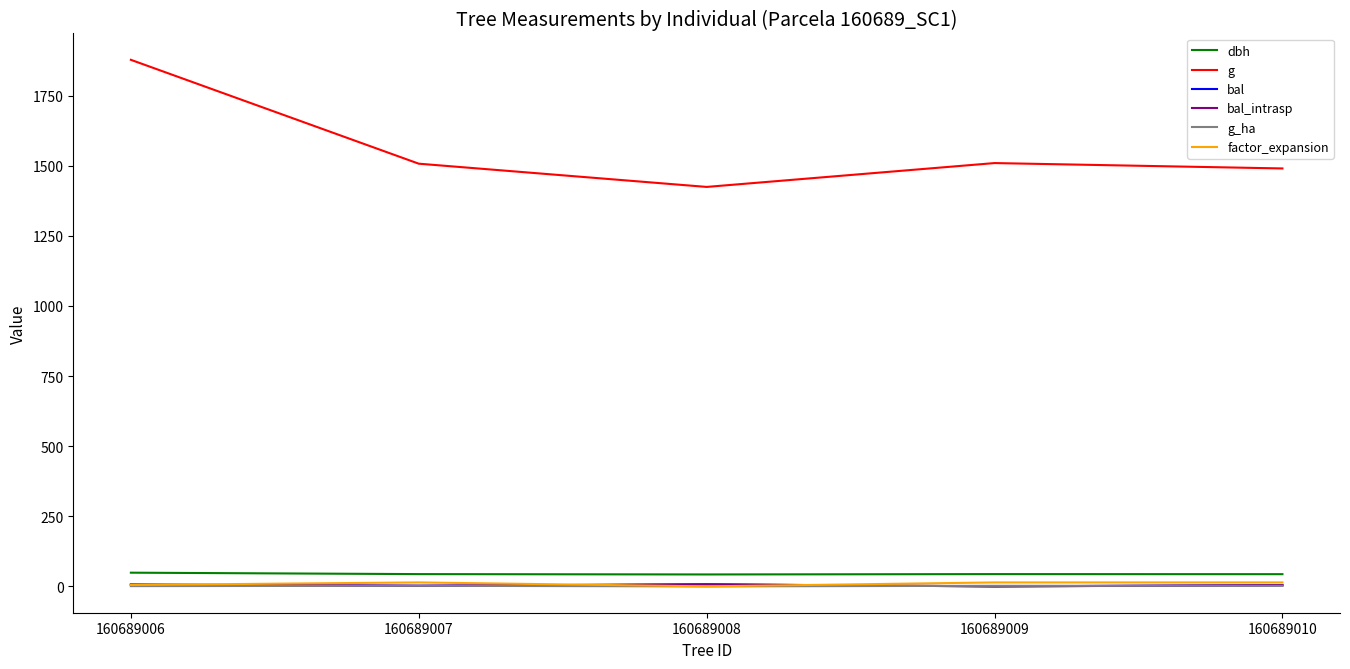

How many interior local peaks does the g_ha series have?

2